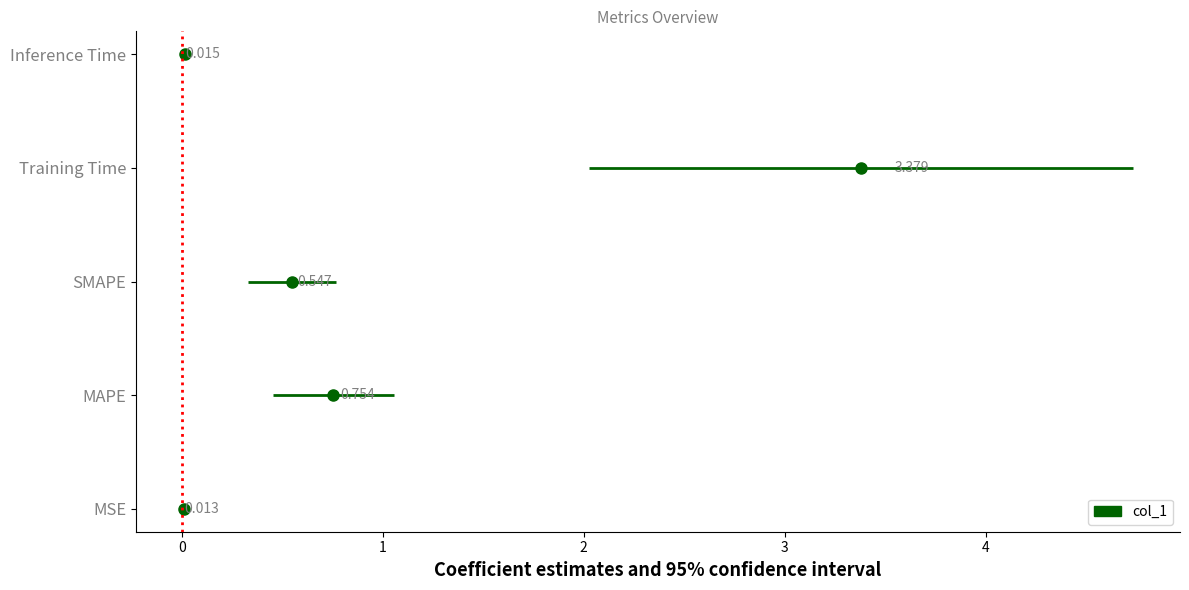

The value at Training Time is 3.4. True or false?

True